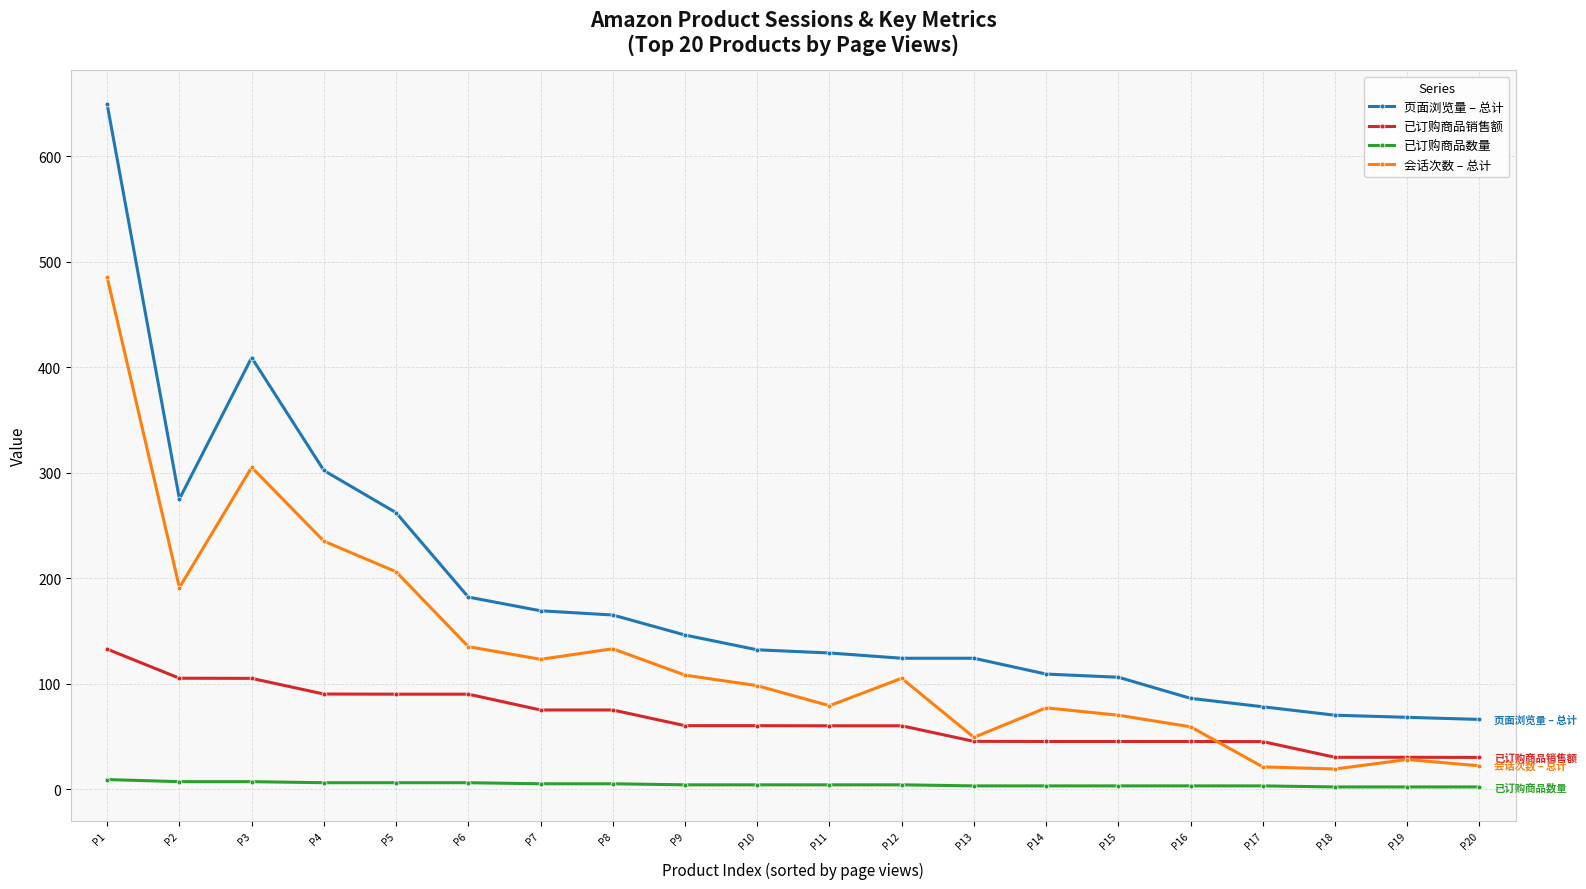

True or false: 页面浏览量 – 总计 has a value of 27.0 at P19.

False